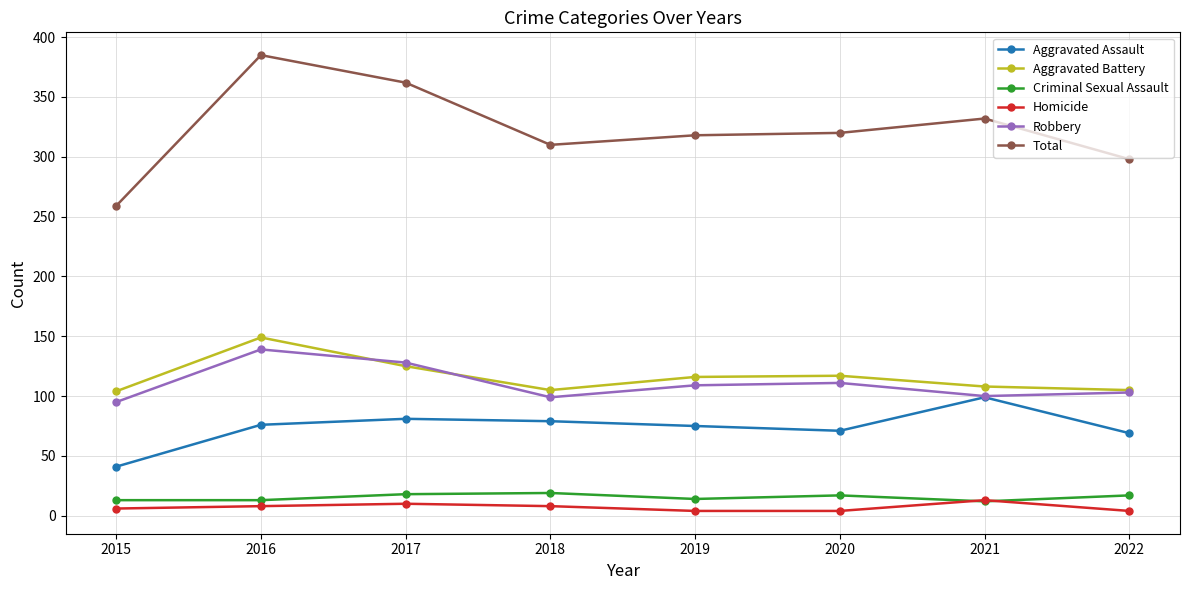

Which label corresponds to the largest value in the chart?

2016